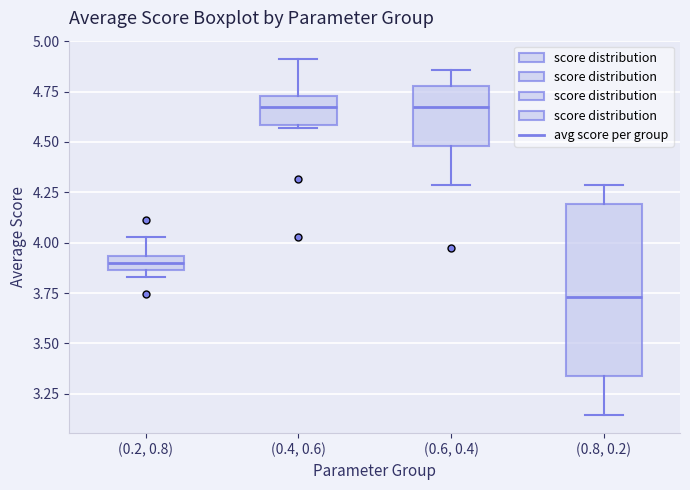

Which box is the tallest, from its lower edge to its upper edge?

(0.8, 0.2)